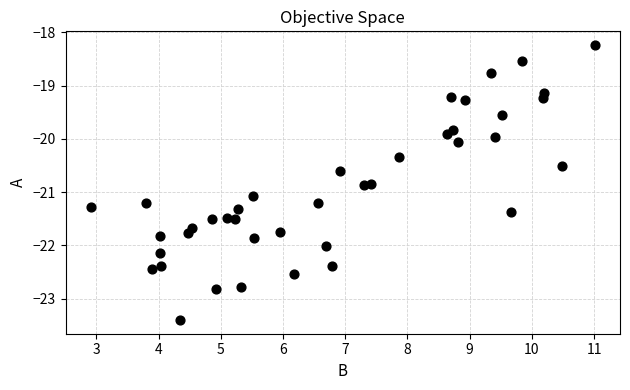

What is the range of X values (max minus min)?

8.1